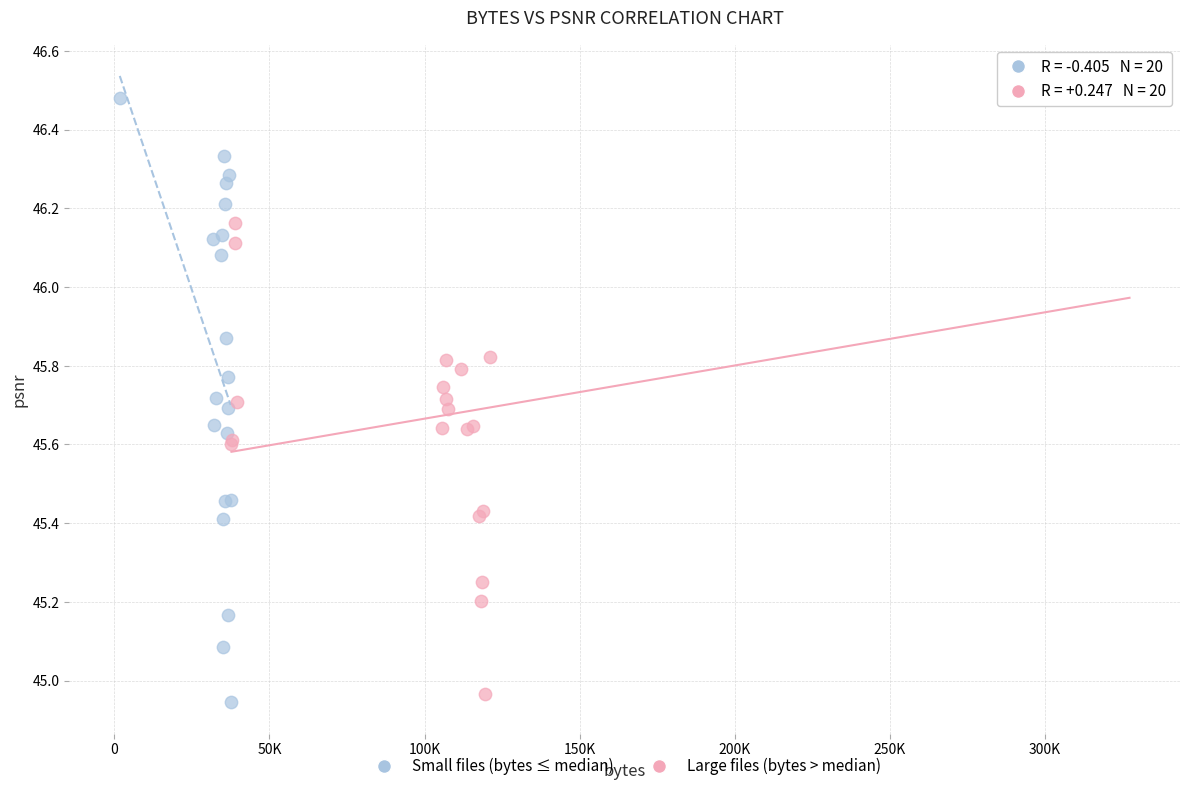

Which series contains the lowest Y value?

Small files (bytes ≤ median)